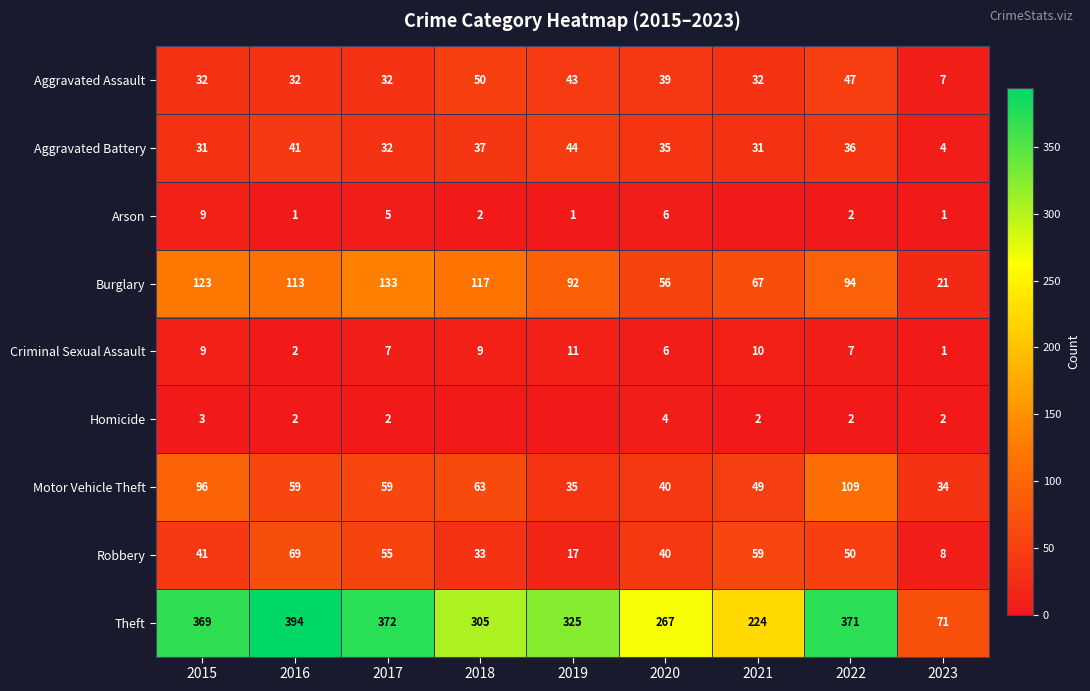

At which label does Criminal Sexual Assault reach its peak?

2019